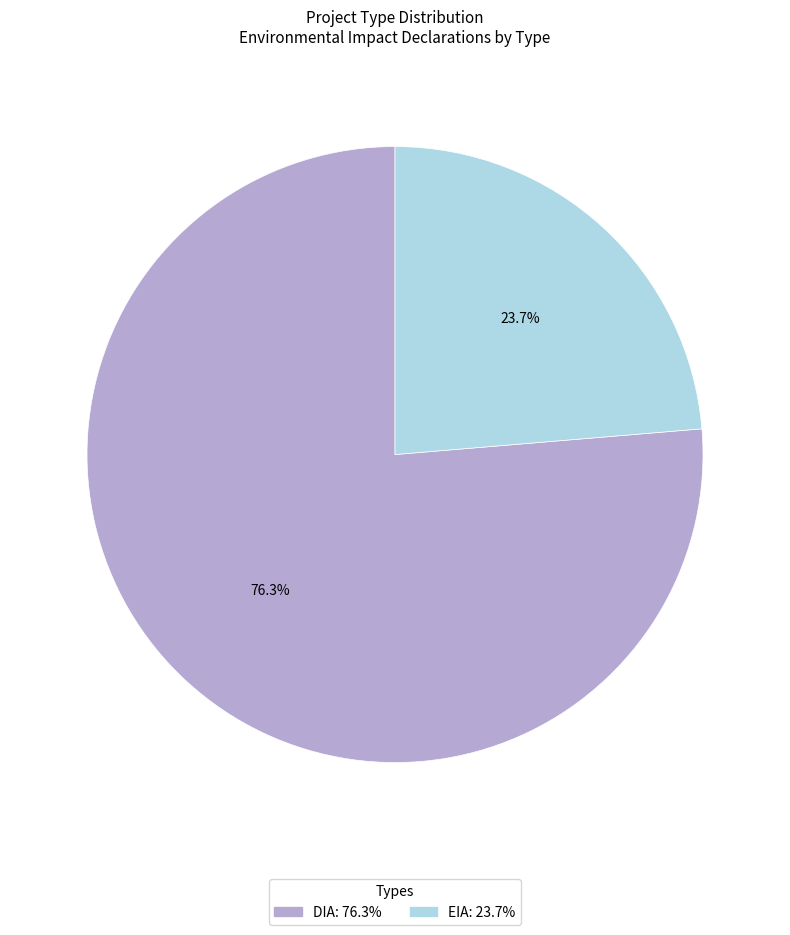

Rank the categories by value from highest to lowest.

DIA, EIA